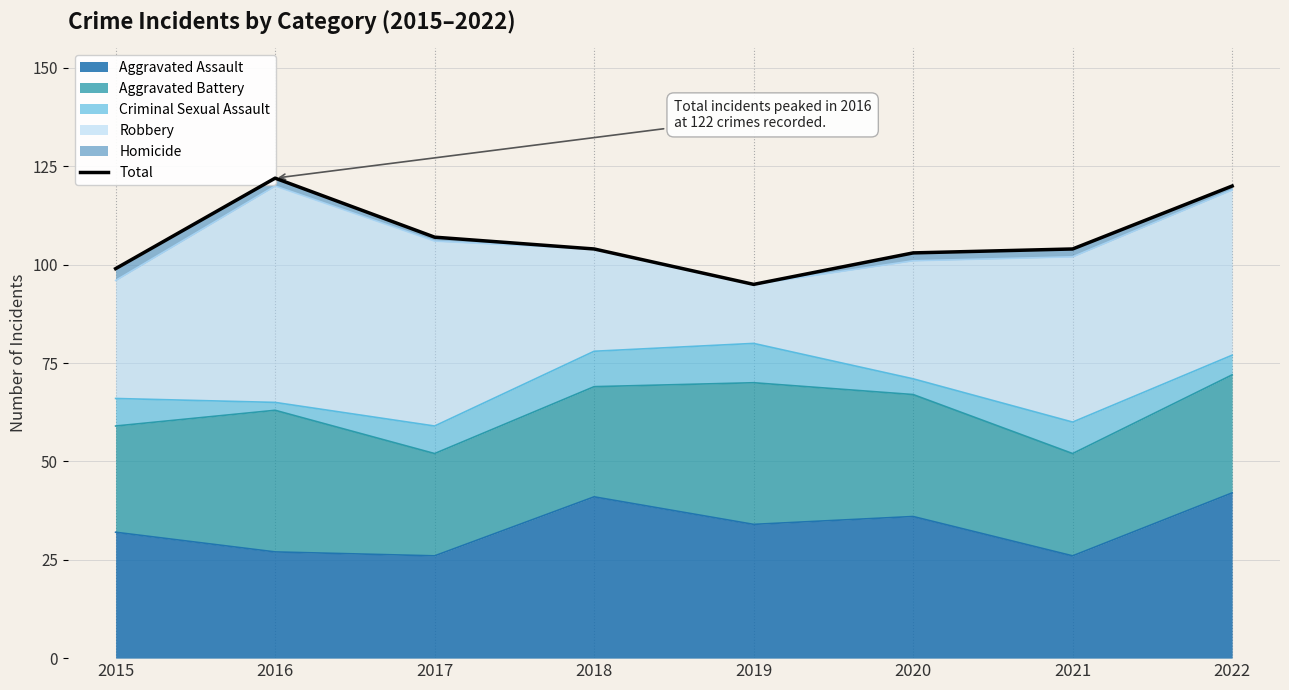

Where is the first local maximum?

2016